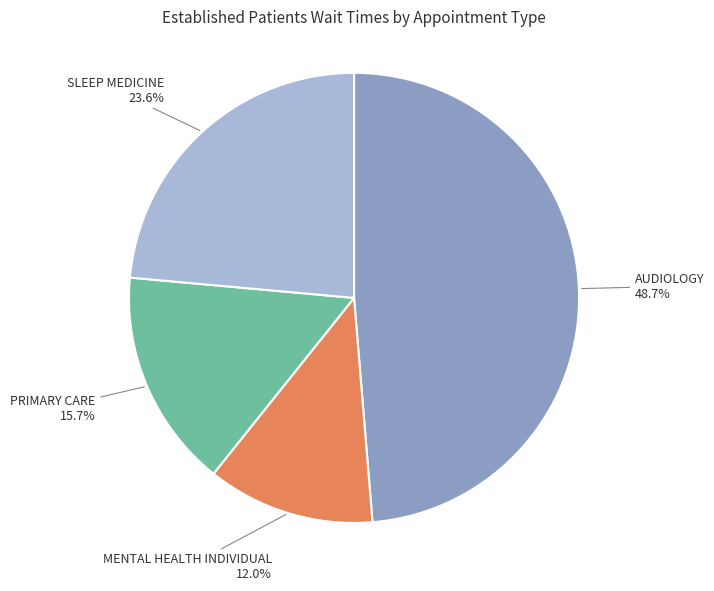

Which slice is the largest?

AUDIOLOGY